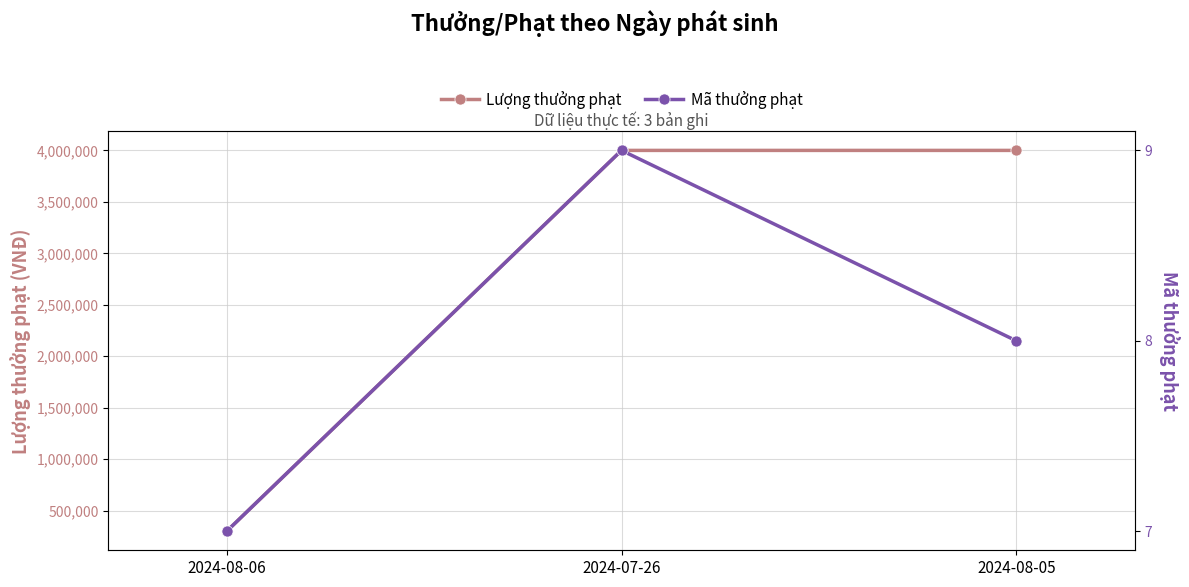

Between 2024-08-06 and 2024-07-26, which series saw the biggest shift?

Lượng thưởng phạt